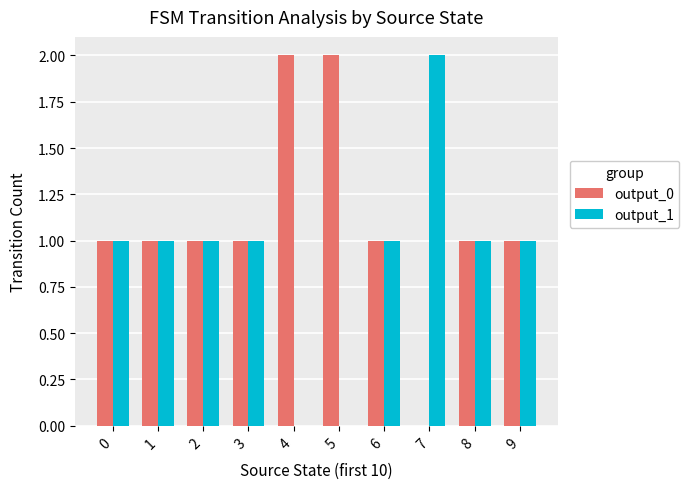

The output_0 series shows 1 at 9. True or false?

True